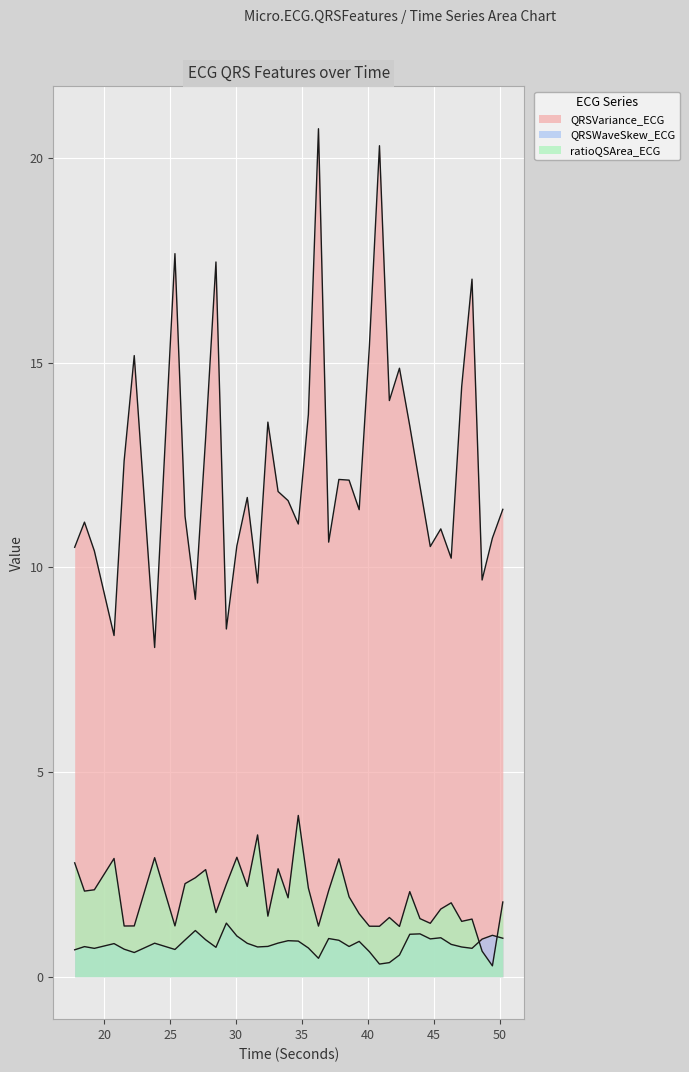

What is the label of the 7th point from the right?

45.53125